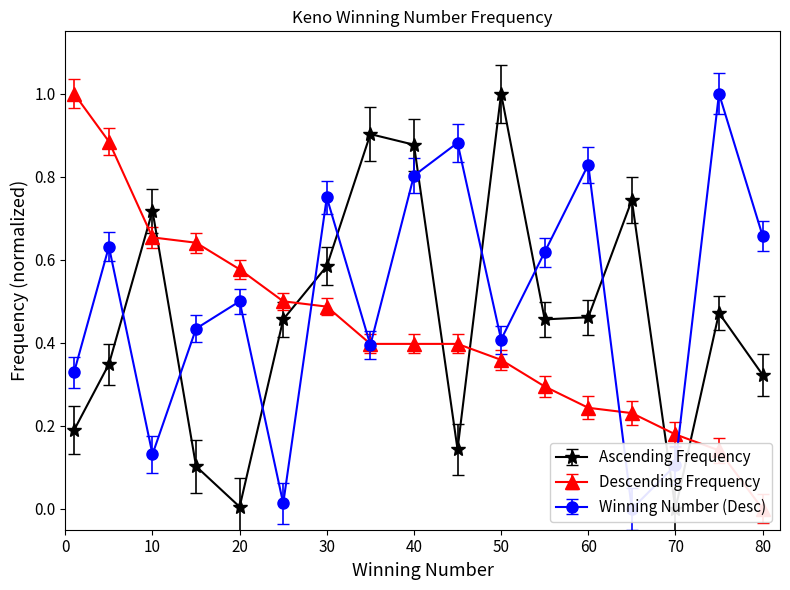

What is the value of the Ascending Frequency point at the 11th from the left?

1.0